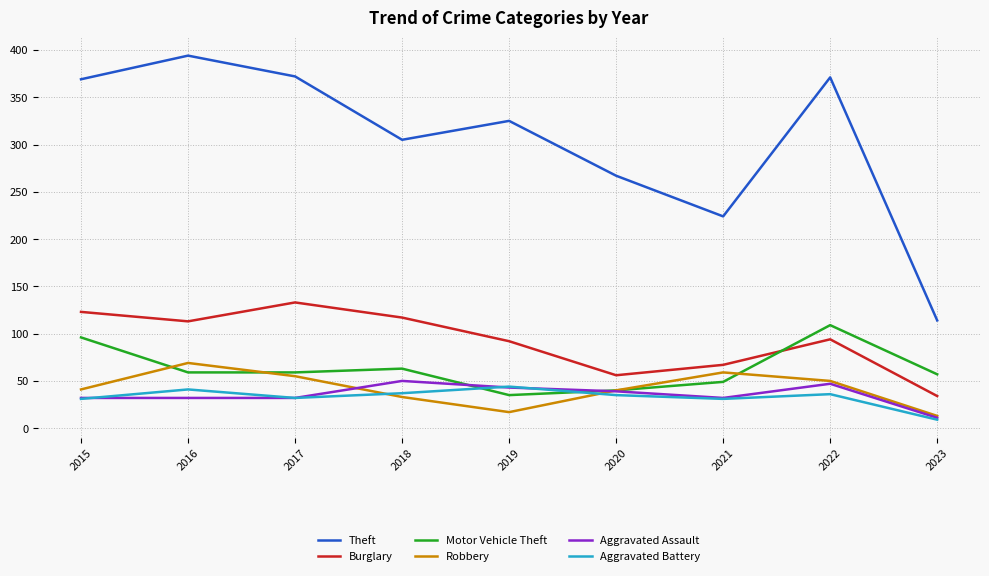

How many interior local peaks does the Robbery series have?

2